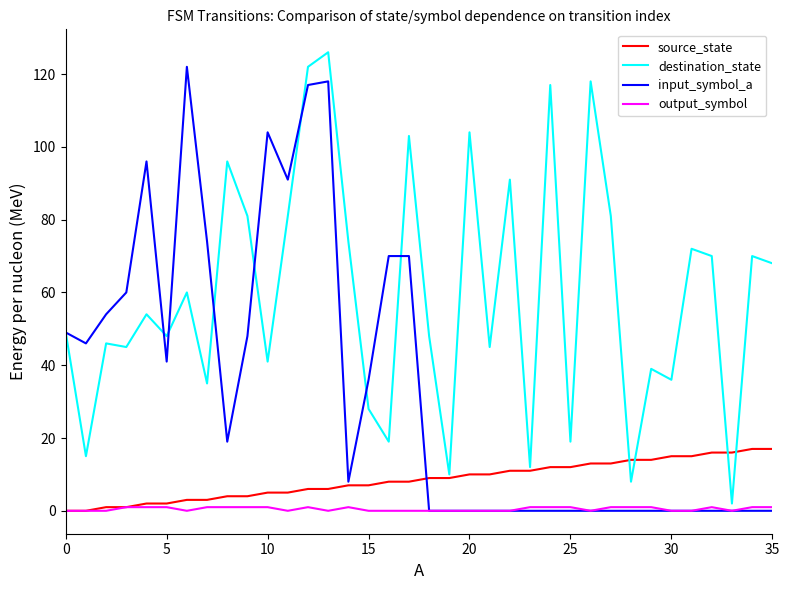

In destination_state, how many points are lower than both neighbors (excluding endpoints)?

13